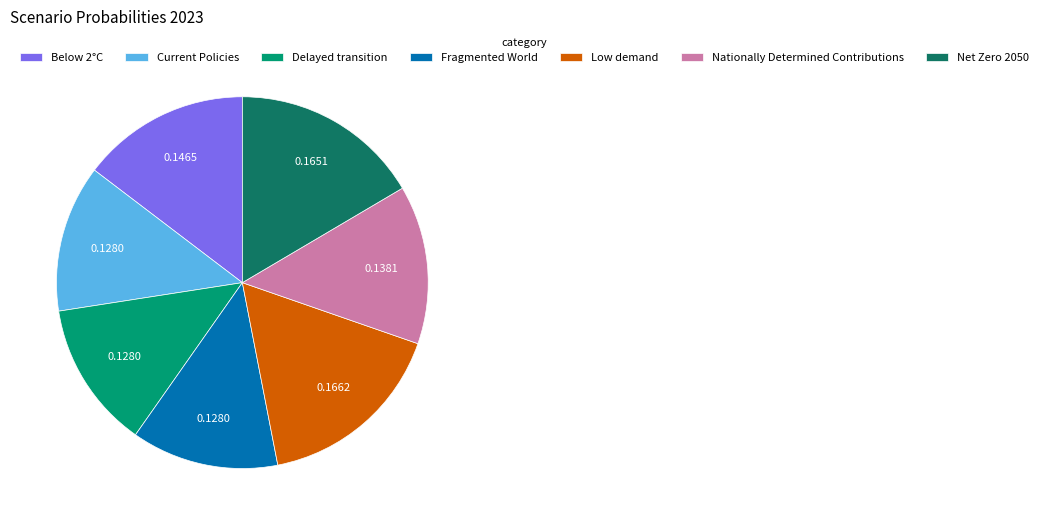

The Below 2°C slice represents 15% of the pie. True or false?

True